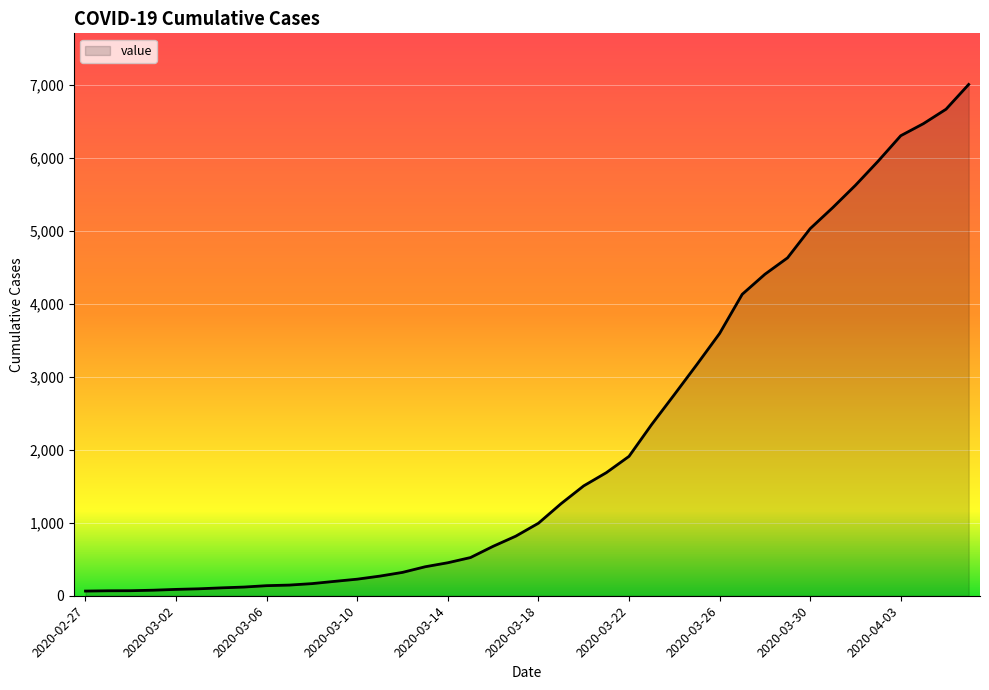

Reading left to right, what are all the values shown in this chart?

2020-02-27=64	2020-02-28=68	2020-02-29=69	2020-03-01=76	2020-03-02=87	2020-03-03=95	2020-03-04=108	2020-03-05=119	2020-03-06=138	2020-03-07=146	2020-03-08=166	2020-03-09=197	2020-03-10=227	2020-03-11=269	2020-03-12=320	2020-03-13=397	2020-03-14=452	2020-03-15=523	2020-03-16=677	2020-03-17=816	2020-03-18=993	2020-03-19=1261	2020-03-20=1505	2020-03-21=1686	2020-03-22=1909	2020-03-23=2345	2020-03-24=2754	2020-03-25=3168	2020-03-26=3592	2020-03-27=4129	2020-03-28=4403	2020-03-29=4628	2020-03-30=5028	2020-03-31=5317	2020-04-01=5622	2020-04-02=5952	2020-04-03=6301	2020-04-04=6466	2020-04-05=6664	2020-04-06=7003